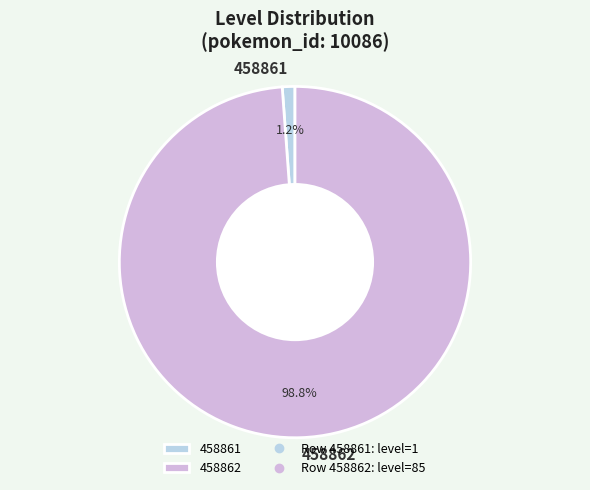

What is the total percentage of 458862 and 458861?

100.0%